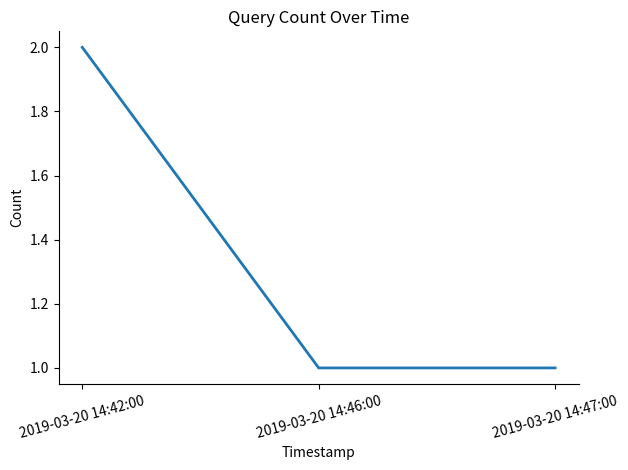

How many categories are shown in the chart?

3